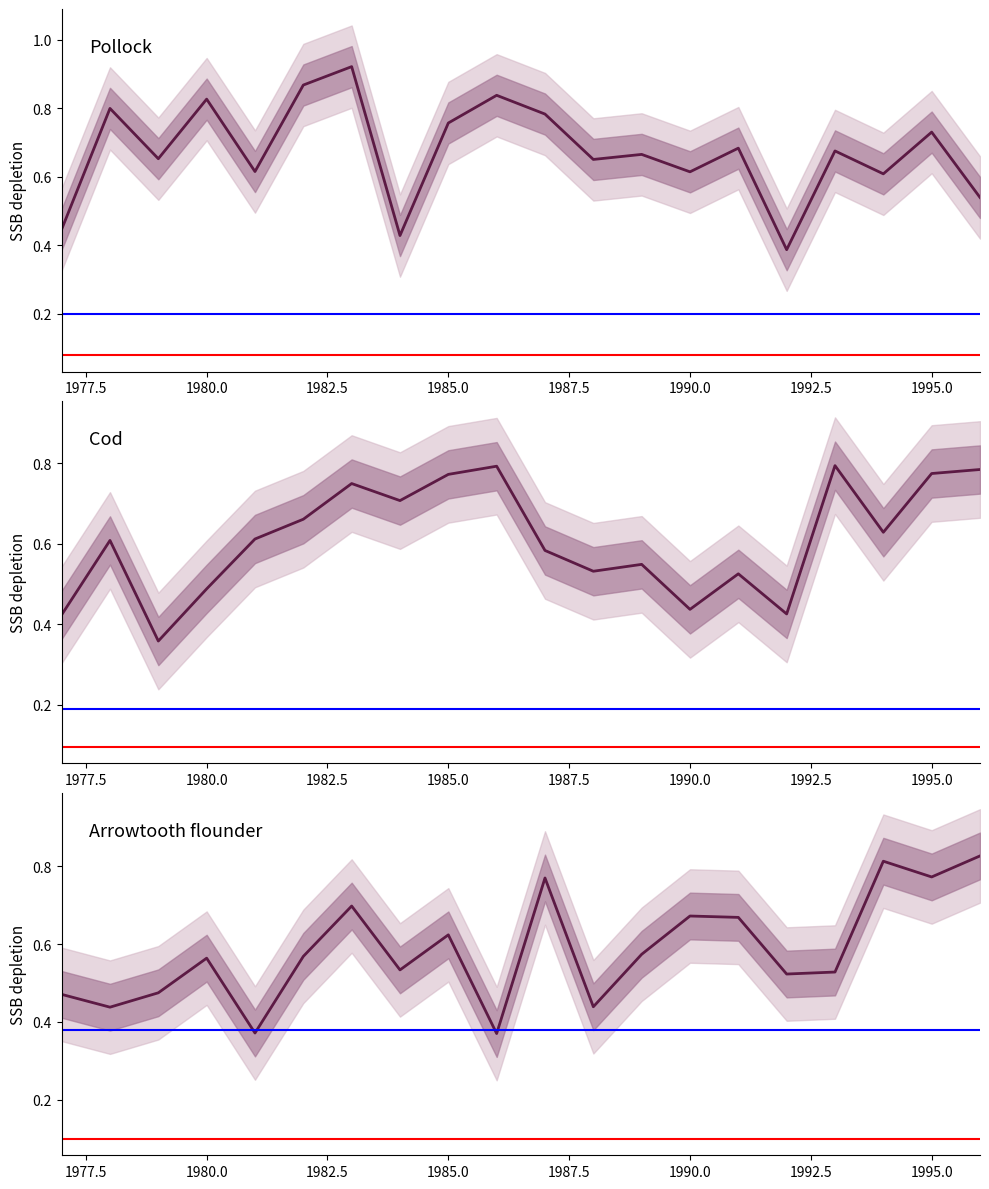

What is the difference between the maximum and minimum values in the row0 series?

0.5